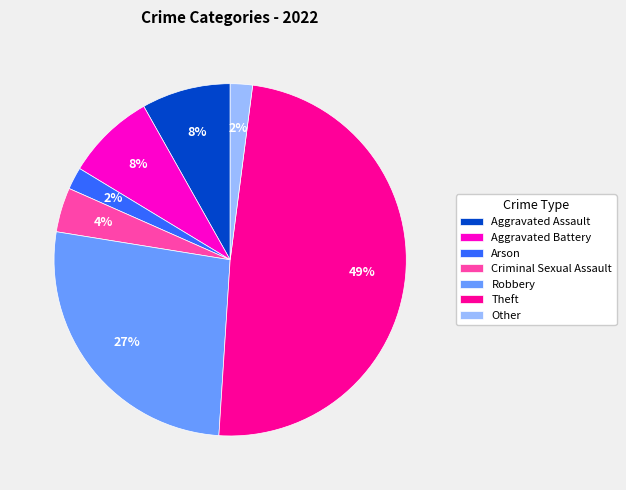

How many slices are in this pie chart?

7